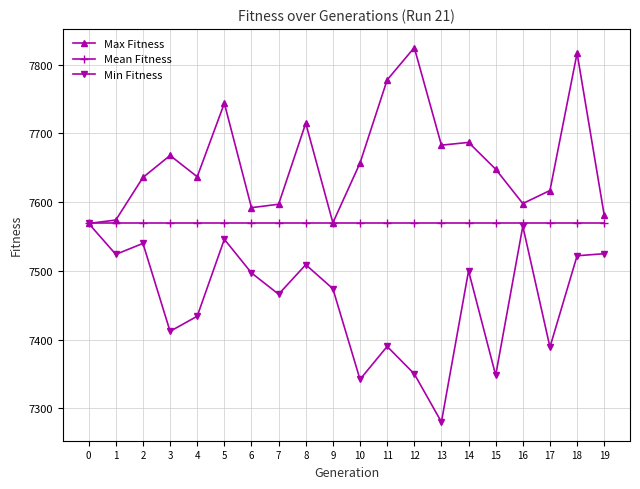

At 5, list the series in order from smallest to largest.

Min Fitness, Mean Fitness, Max Fitness